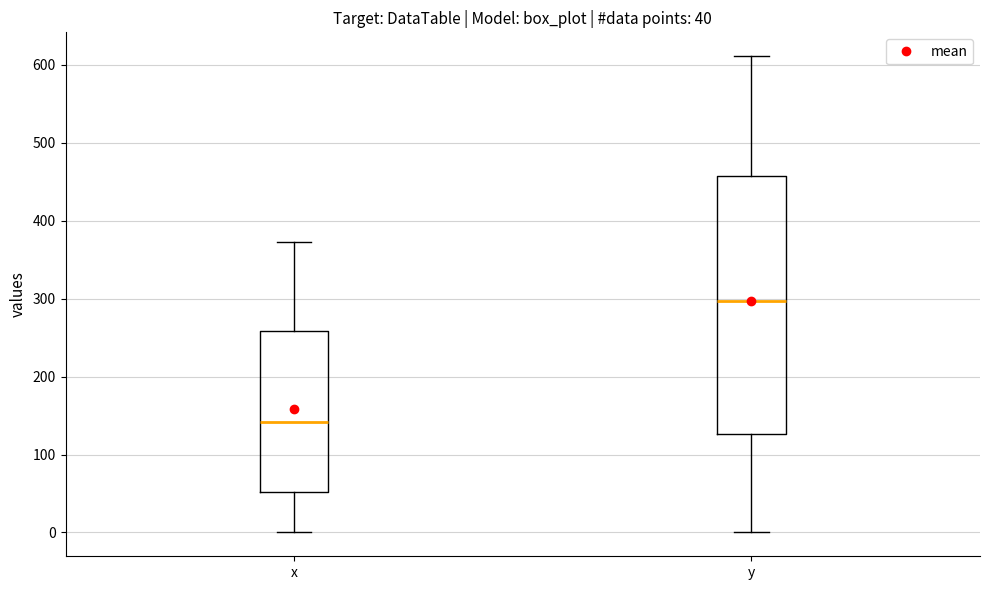

Which box is the tallest, from its lower edge to its upper edge?

y